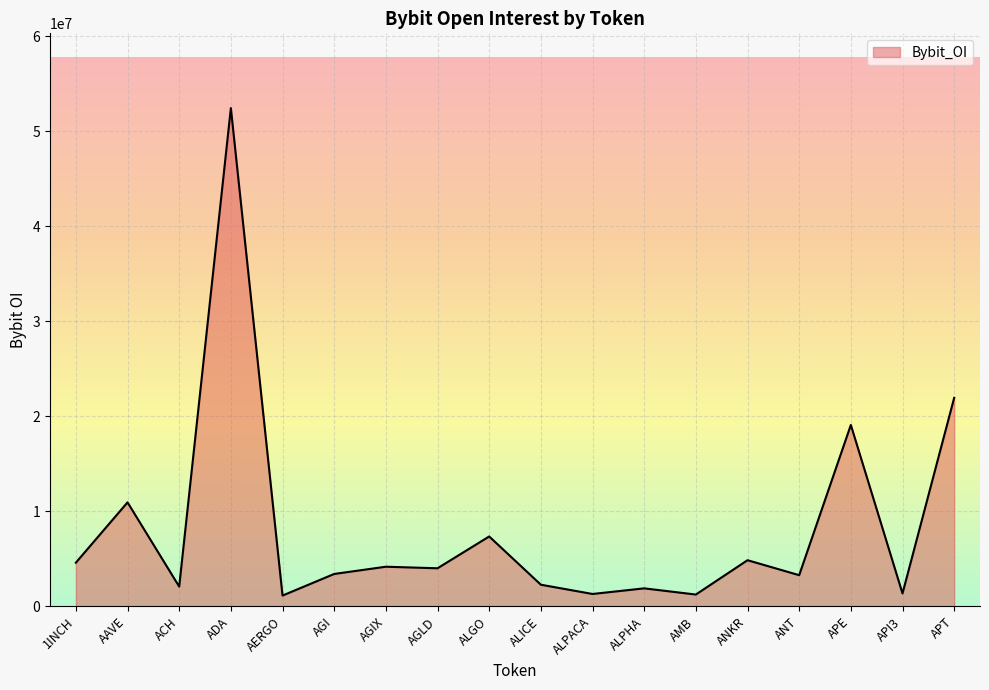

Where is the data nearest to the value 26777854?

APT